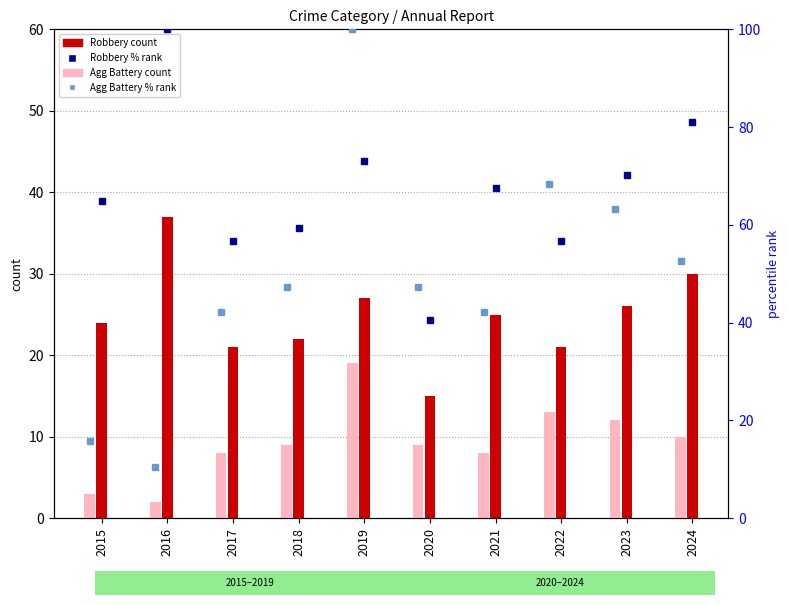

Is it true that Aggravated Battery equals 12.0 at 2023?

True